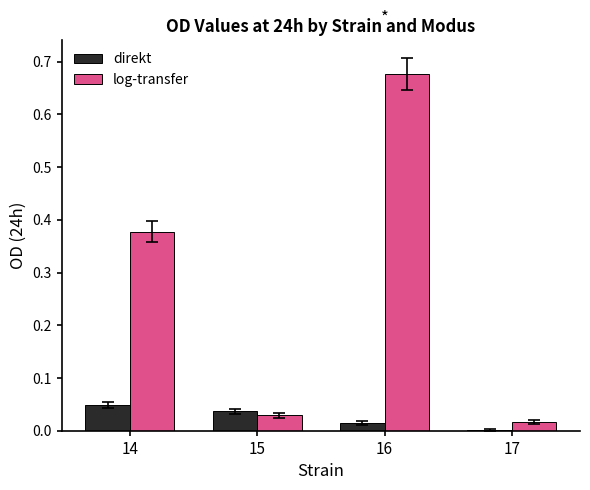

What is the sum of all log-transfer values?

1.1